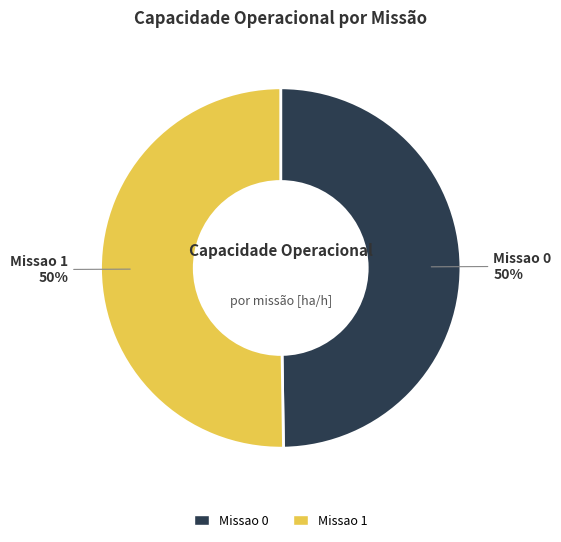

Count the number of slices in the pie.

2